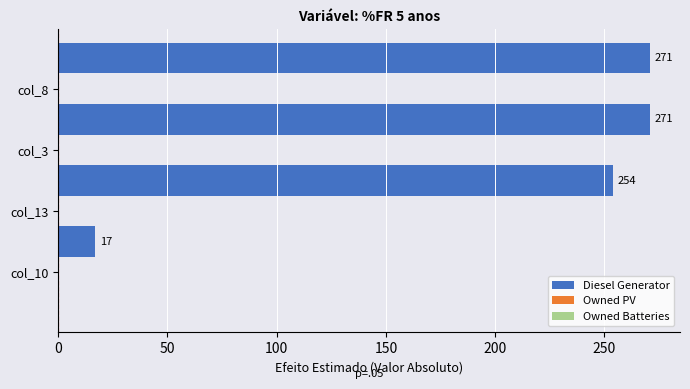

What is the smallest value displayed?

17